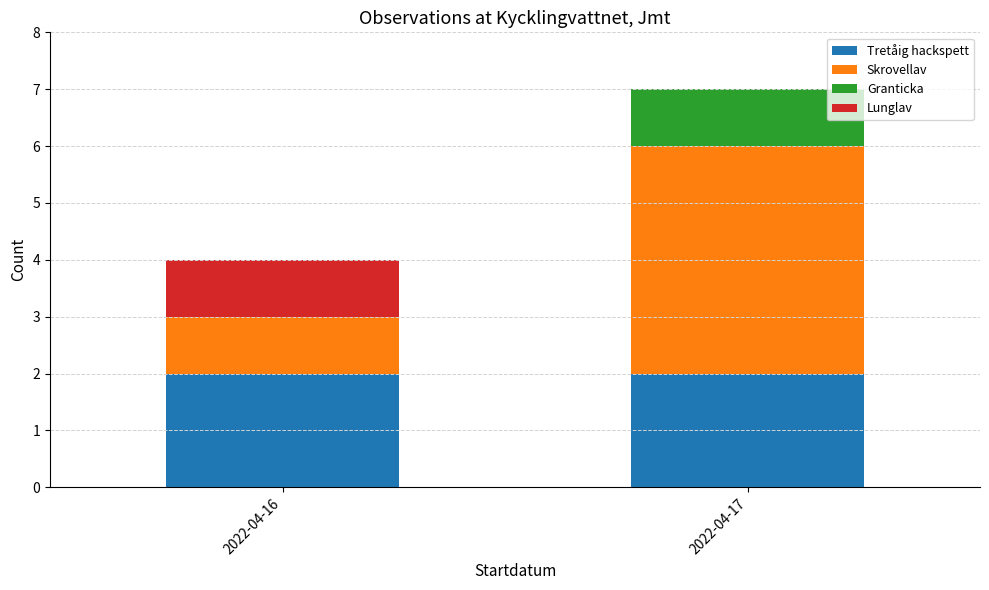

Reading right to left, transcribe the values for Tretåig hackspett.

2022-04-17=2	2022-04-16=2